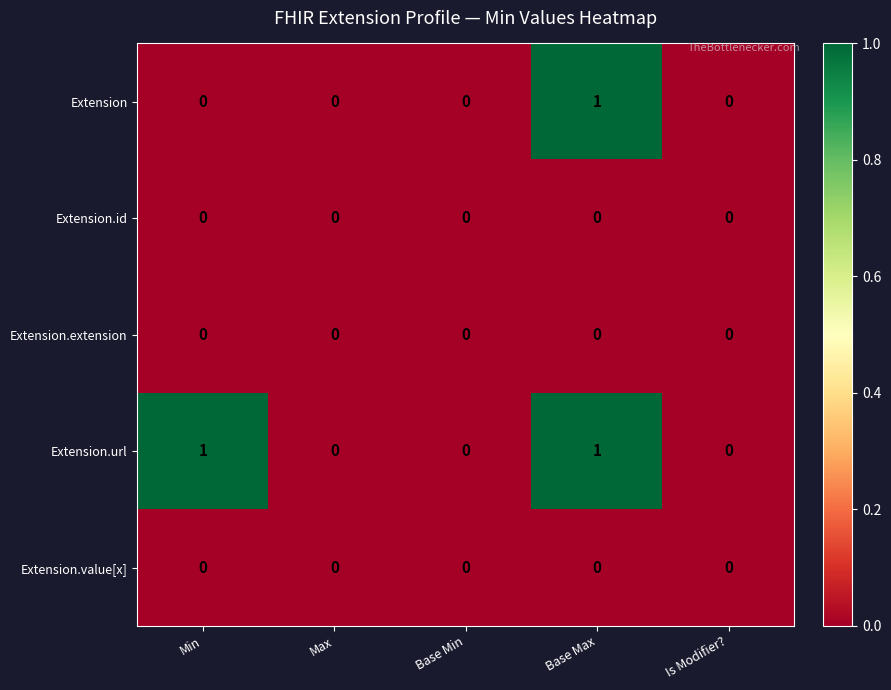

At which category is the sum across all series the highest?

Base Max